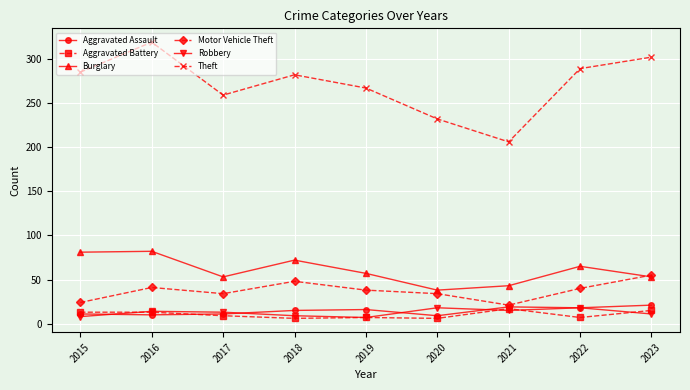

What is the total value across all series at 2017?

379